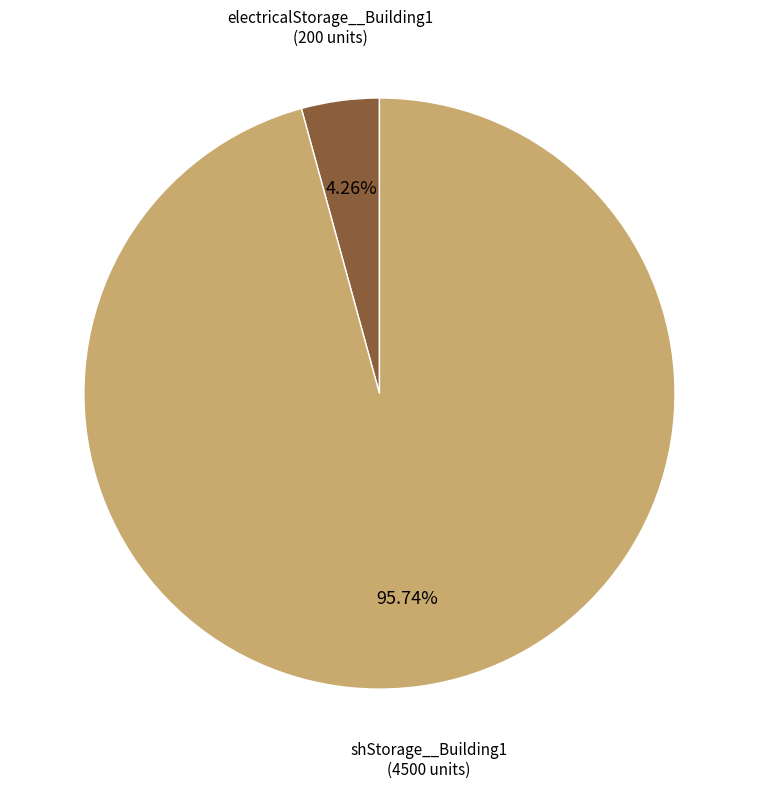

Is there a majority slice in this chart?

Yes